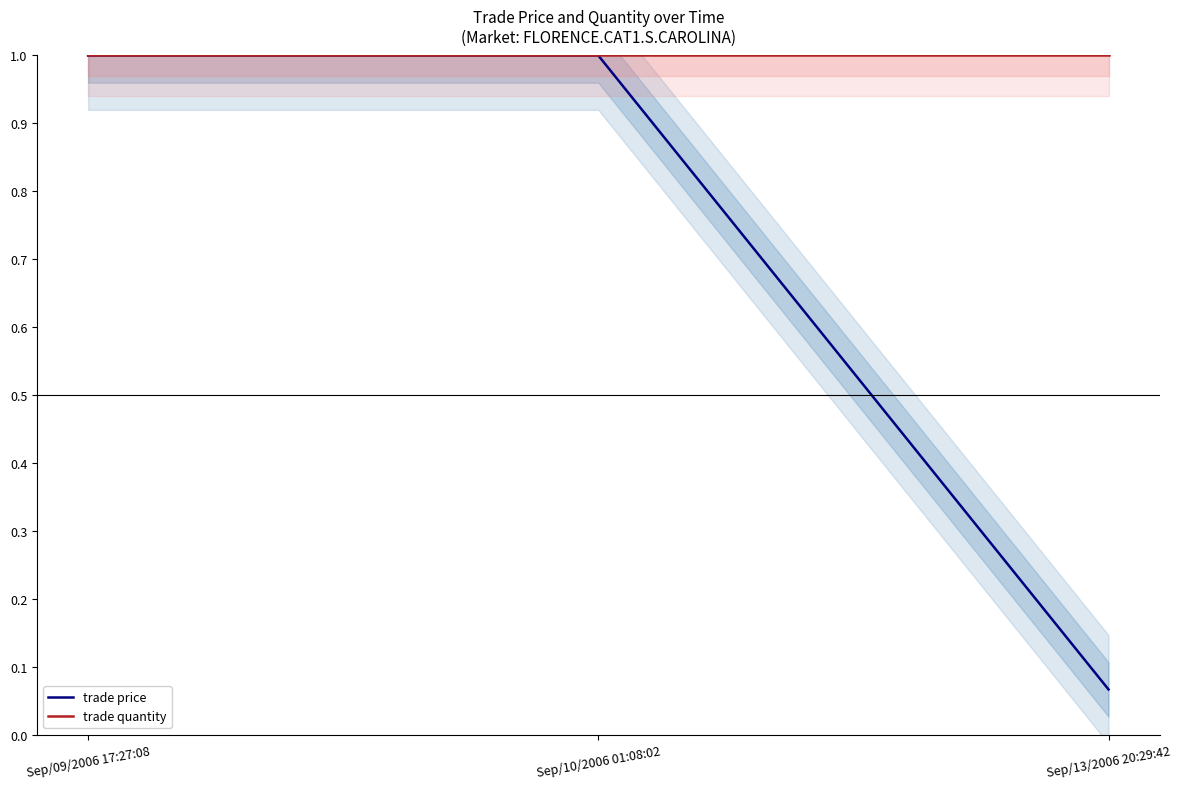

Between Sep/10/2006 01:08:02 and Sep/13/2006 20:29:42, which series saw the biggest shift?

trade price